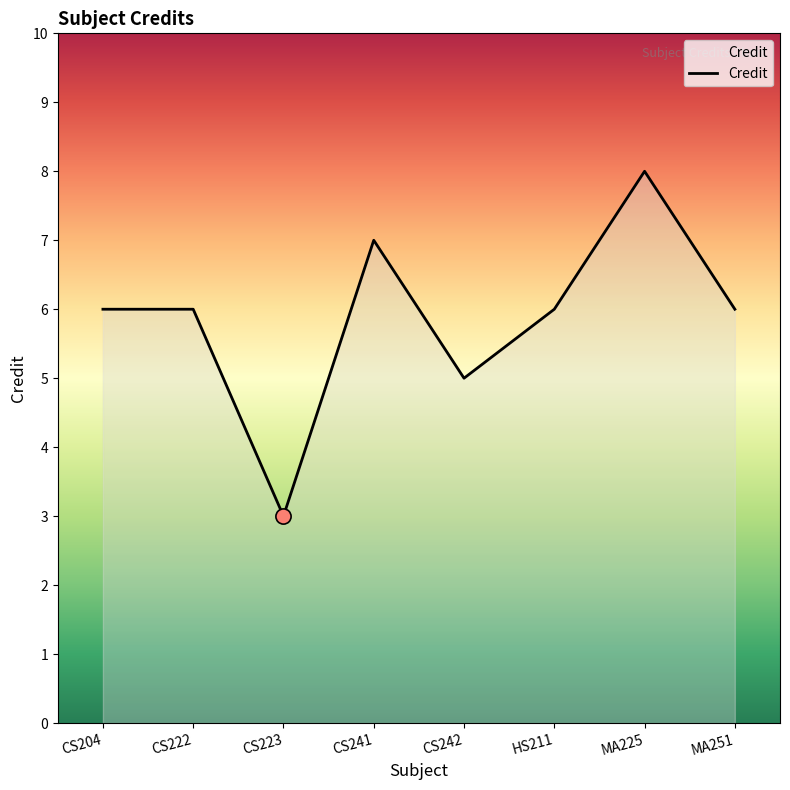

Which has a higher value, CS241 or HS211?

CS241